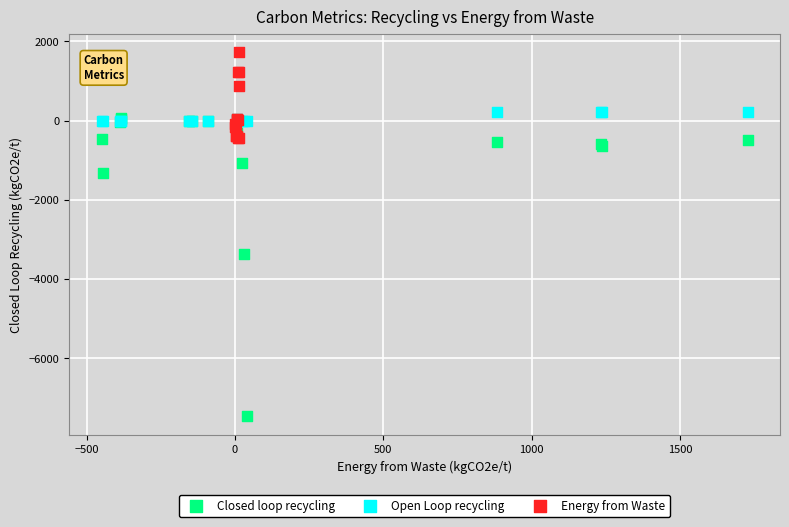

Which series has the largest Y range (max minus min)?

Closed loop recycling